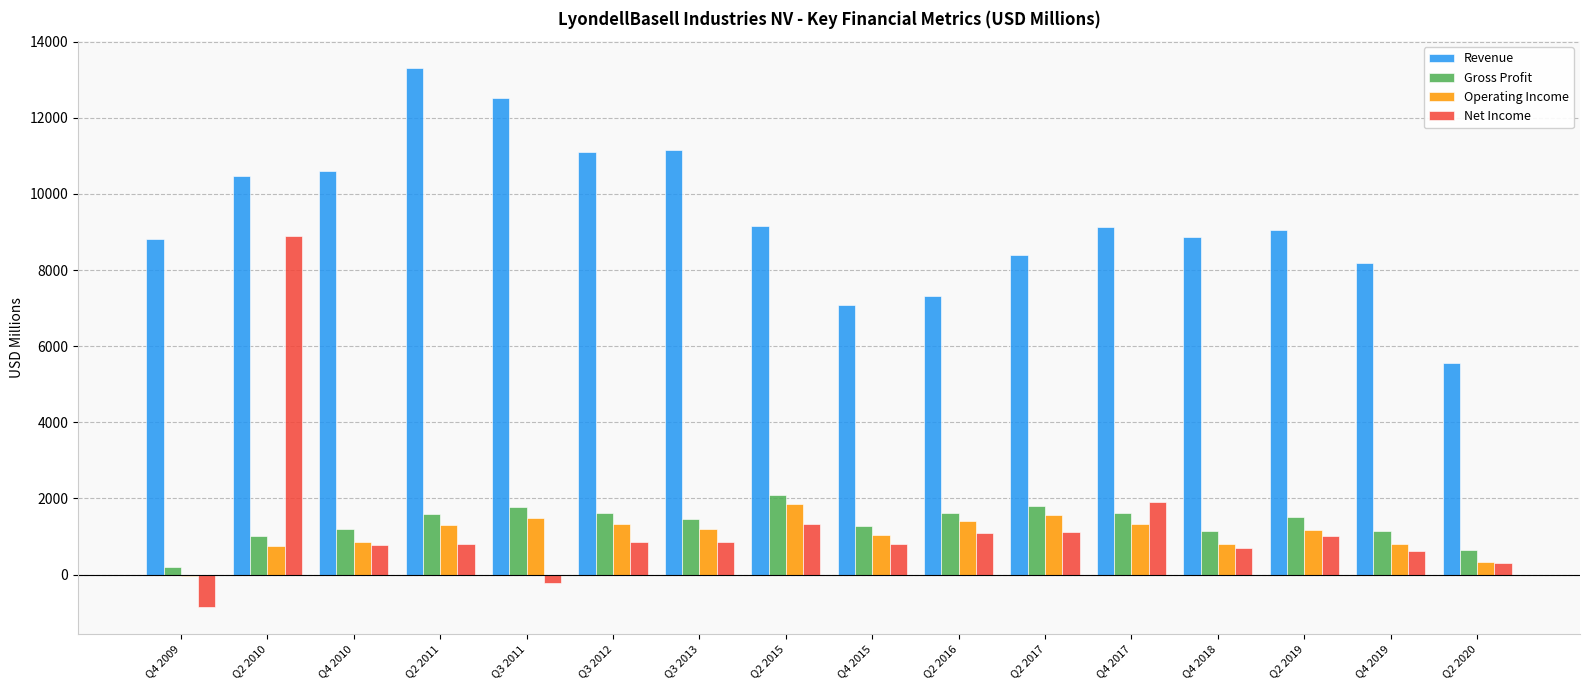

How many values in Operating Income are below zero?

1